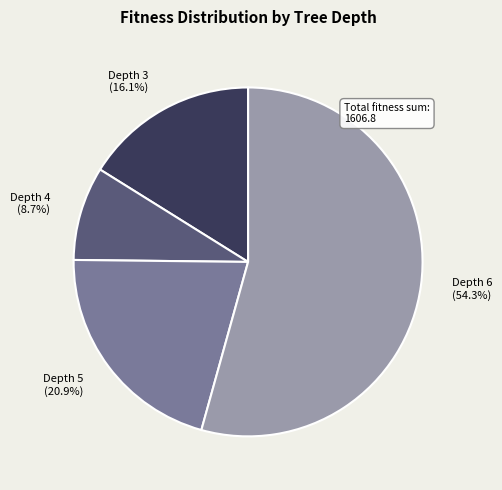

What percentage do Depth 4 and Depth 3 together represent?

24.8%